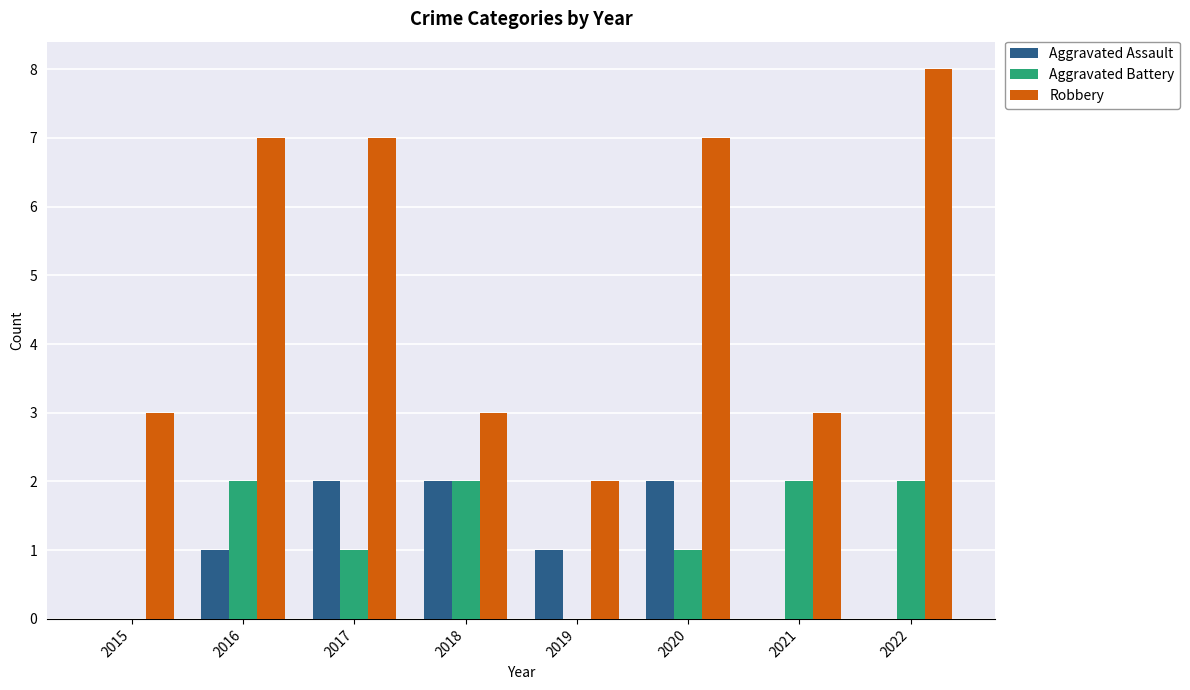

Which series has the widest spread of values?

Robbery